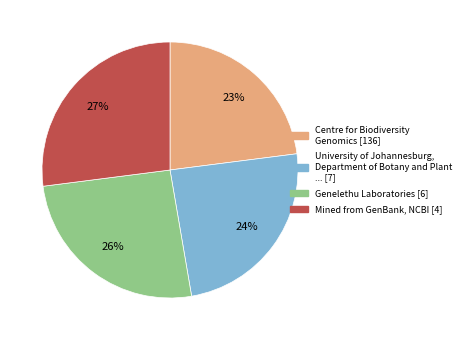

Is there any slice that represents more than half of the pie?

No